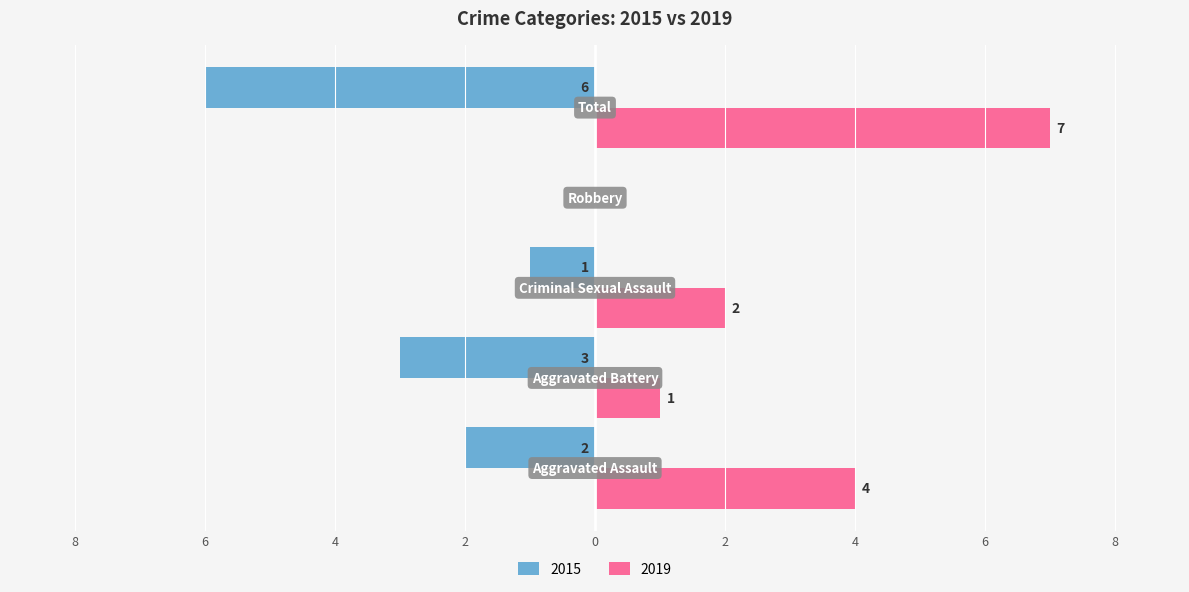

What are all the series names shown in the legend?

2015, 2019